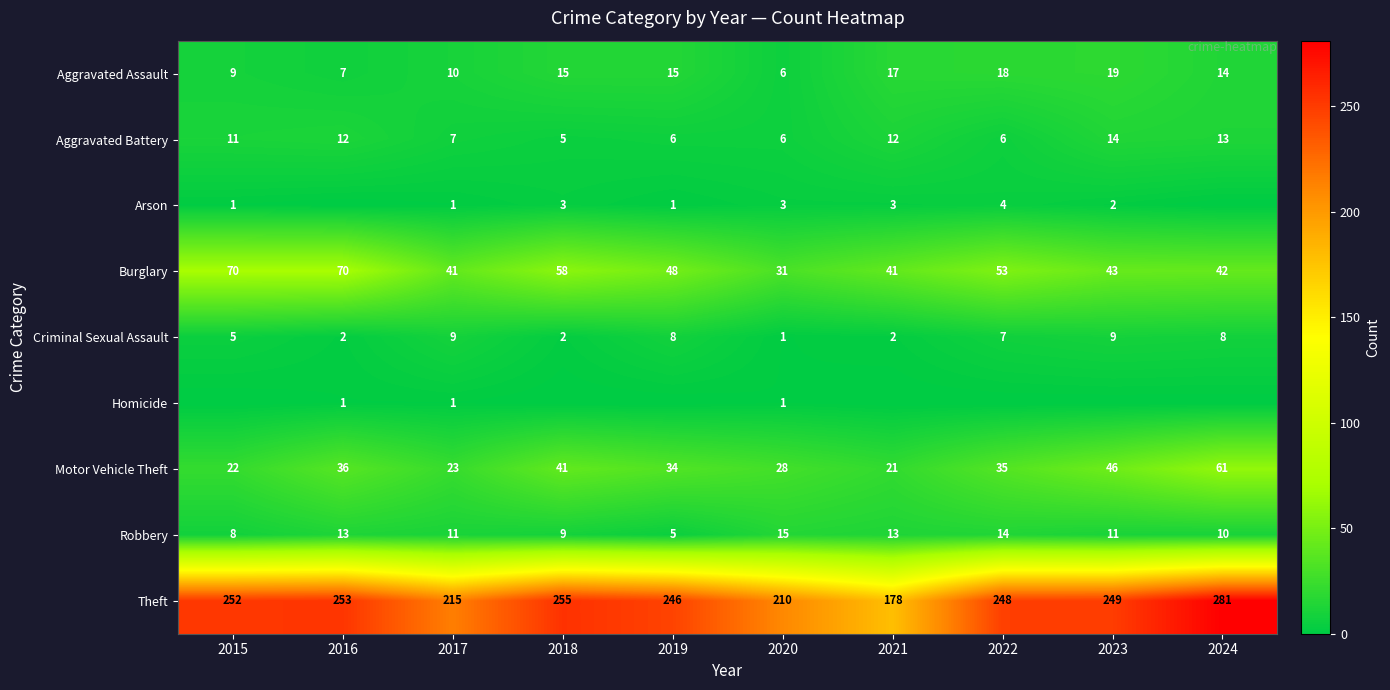

The Theft series shows 352 at 2020. True or false?

False